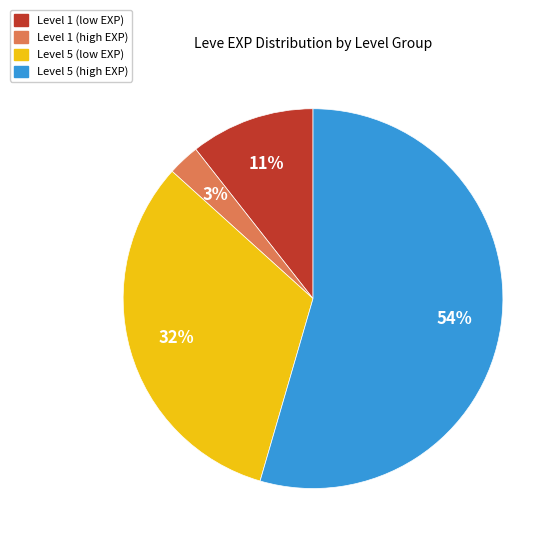

Is there a majority slice in this chart?

Yes